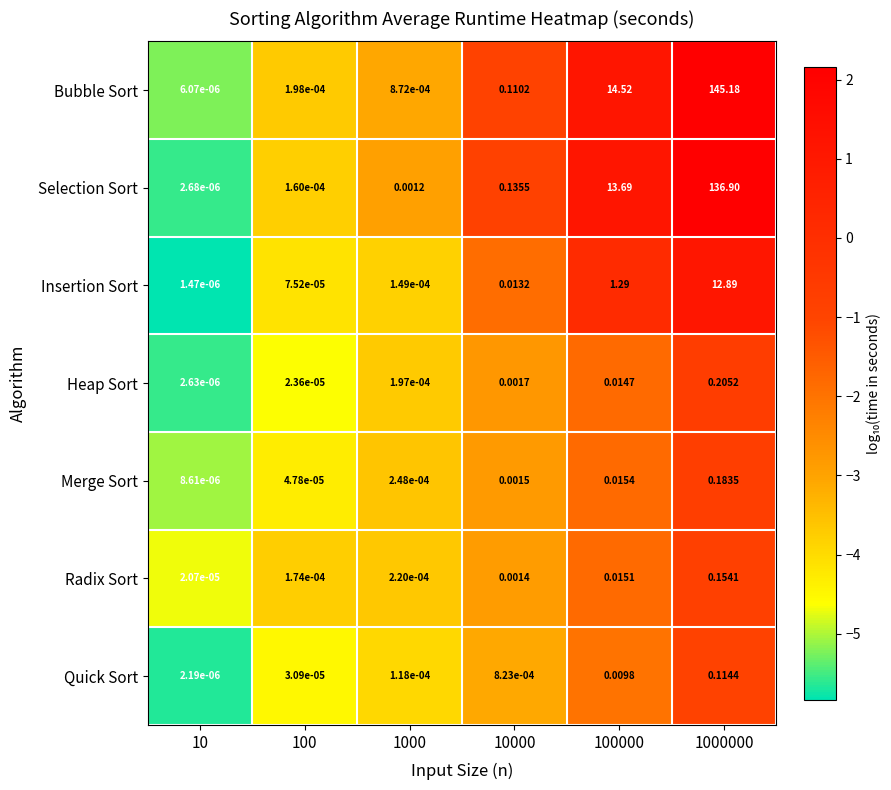

At 1000000, list the series in order from smallest to largest.

Quick Sort, Radix Sort, Merge Sort, Heap Sort, Insertion Sort, Selection Sort, Bubble Sort